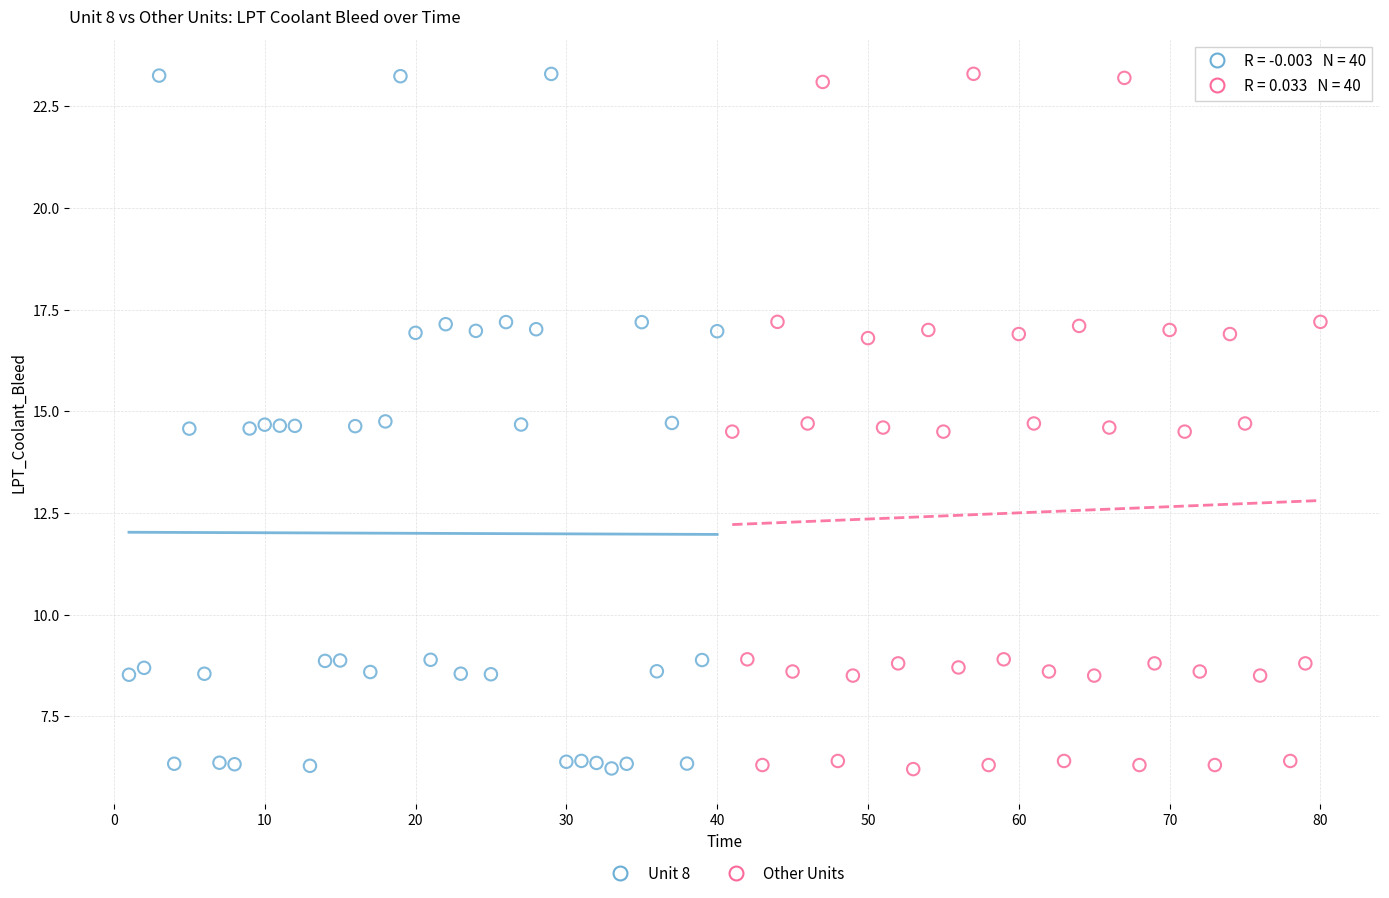

What are all the series names shown in the legend?

Unit 8, Other Units